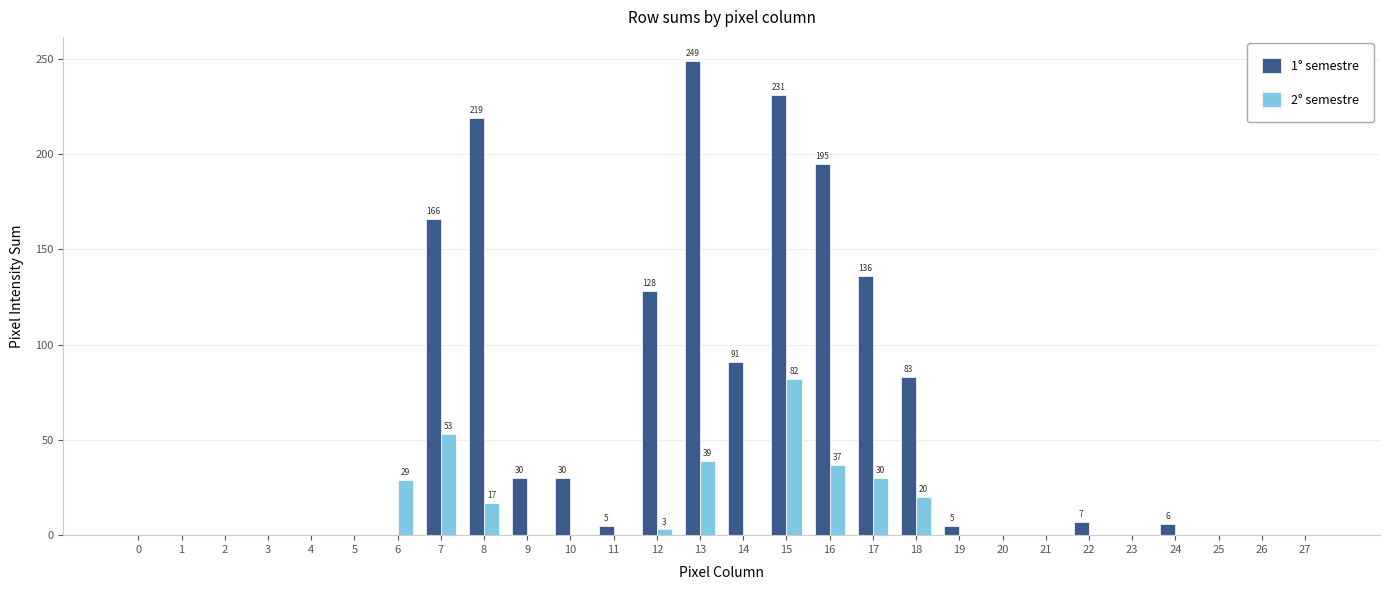

Which series has the largest total across all categories?

1° semestre